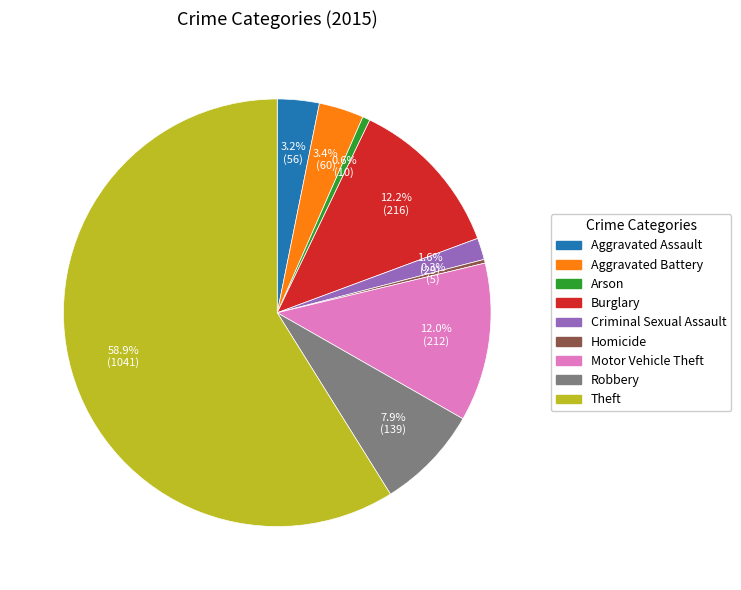

How many segments does this pie chart have?

9